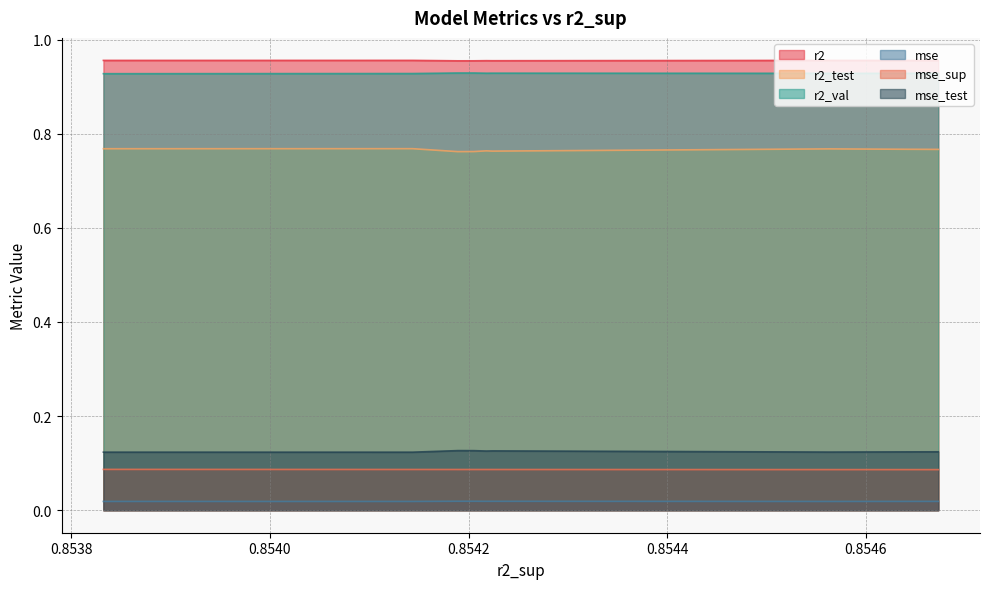

What is the sum of all mse values?

0.2